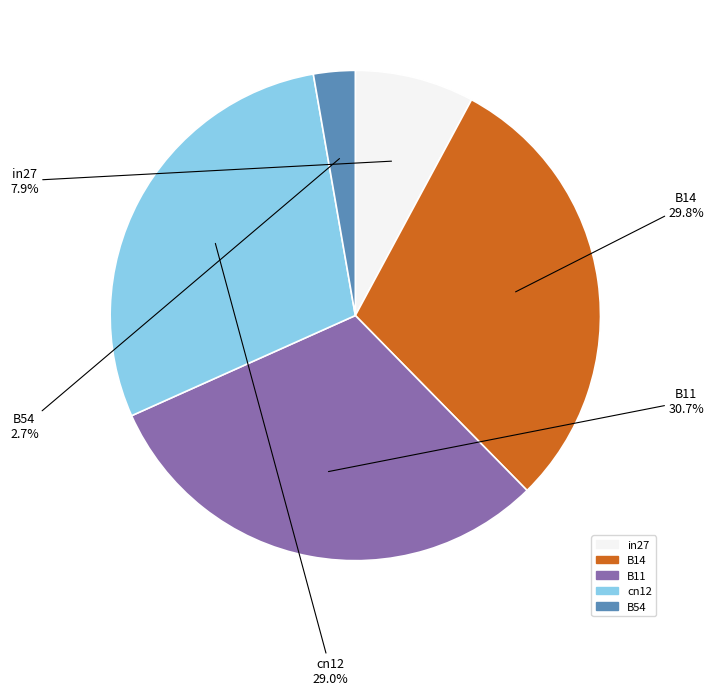

Between B54 and B14, which is larger?

B14